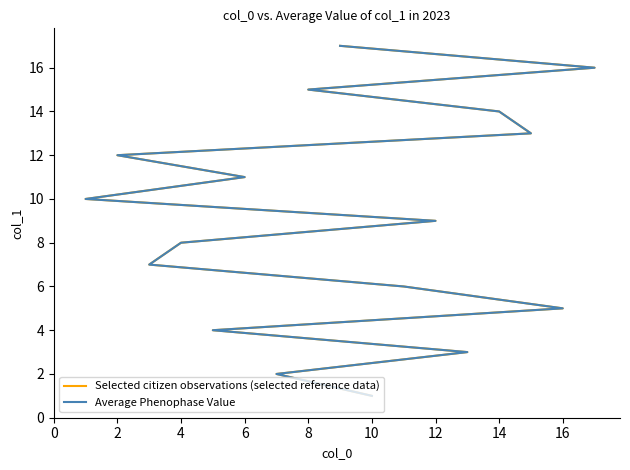

What is the sum of the Selected citizen observations (selected reference data) values at 2 and 10?

13